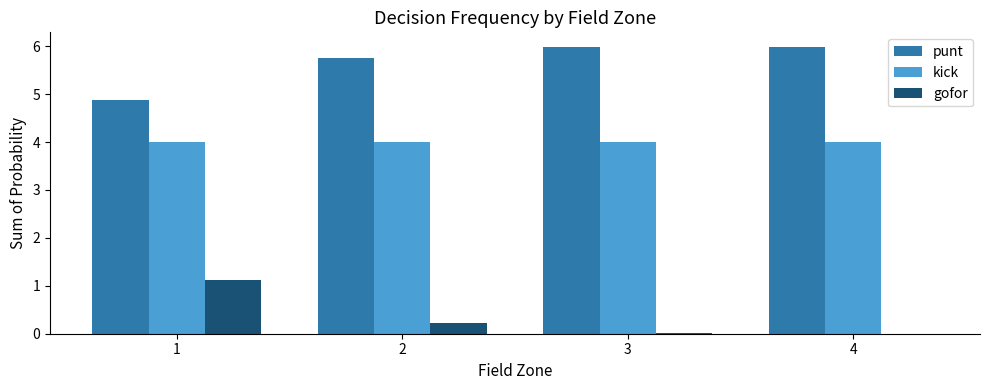

What is the difference between the punt values at 2 and 1?

0.9